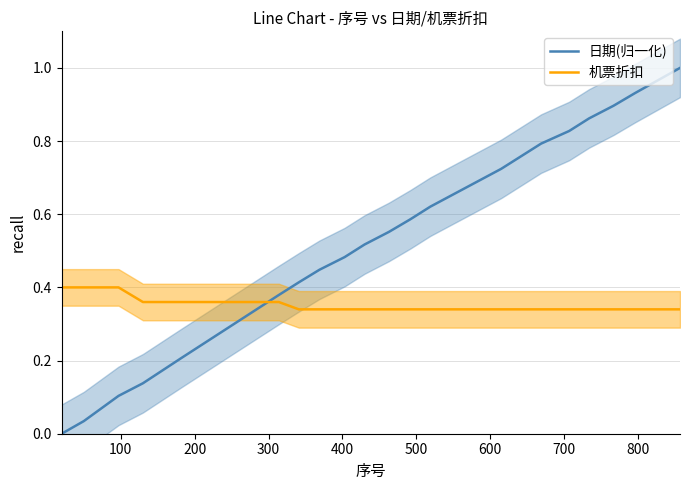

True or false: 日期(归一化) and 机票折扣 intersect in this chart.

True